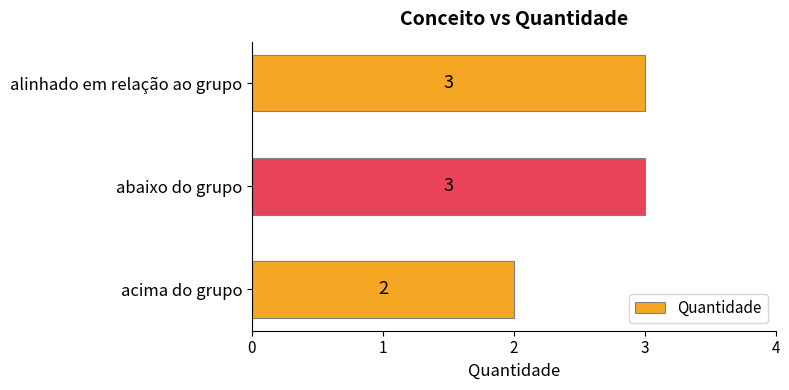

How many bars are there in total?

3